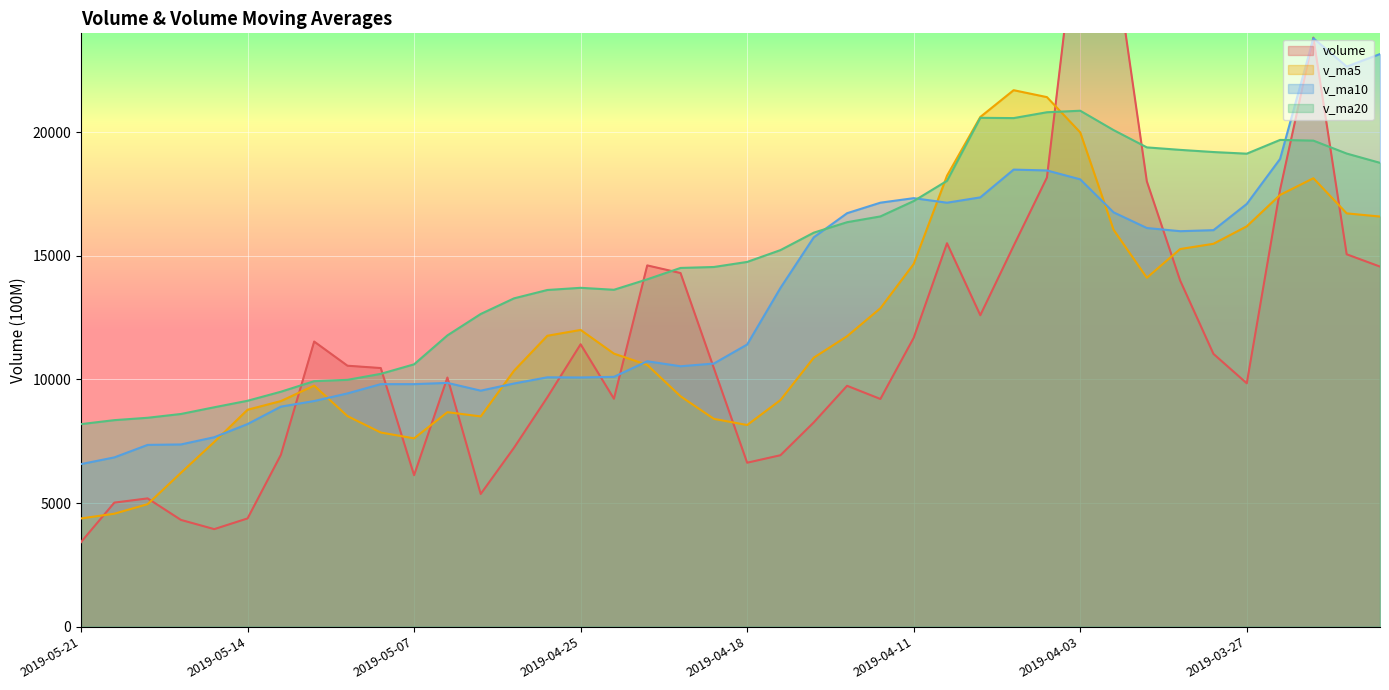

The value of v_ma5 at 2019-05-13 is 12417.0. True or false?

False